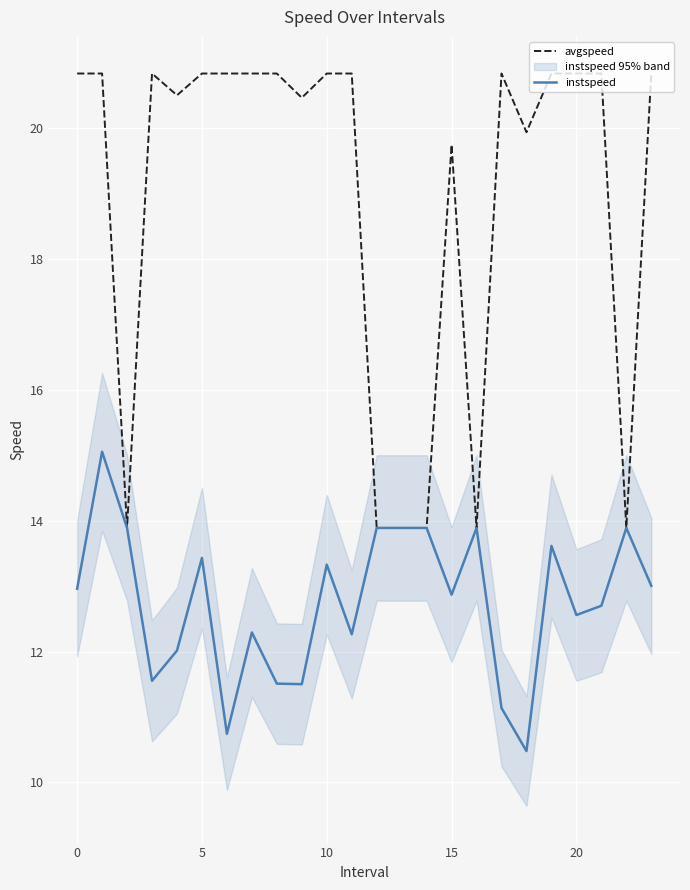

Is it true that avgspeed equals 20.8 at 19?

True